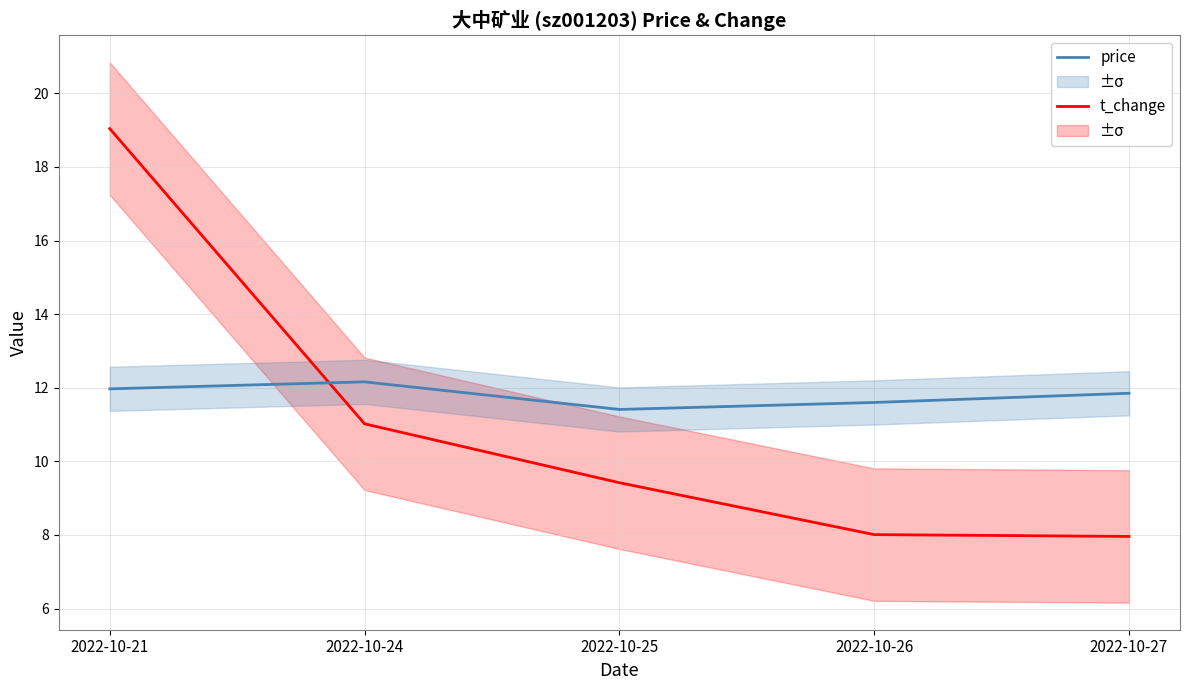

True or false: t_change has more than 2 points higher than both neighbors.

False